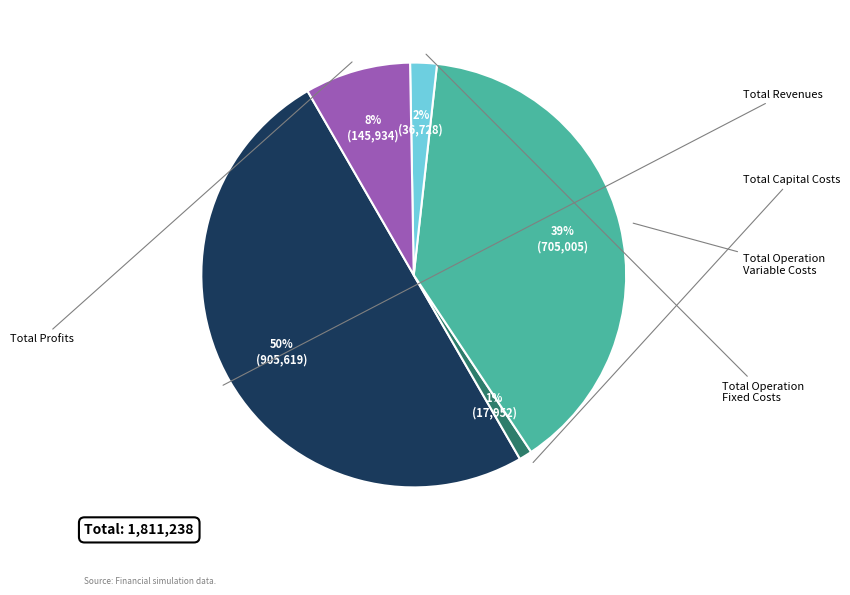

To the nearest percent, what is the difference between the largest and smallest slice percentages?

49%